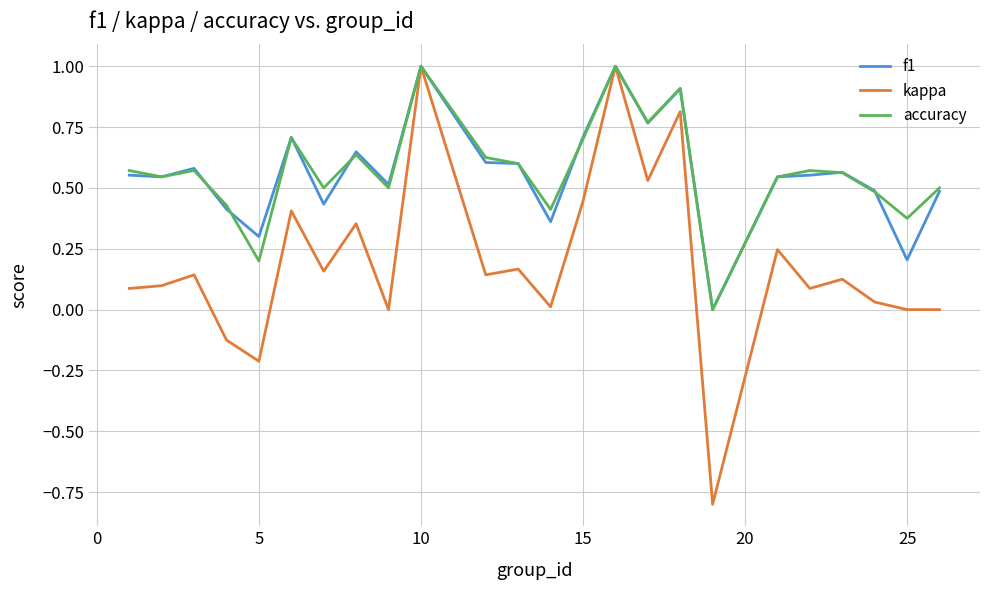

What is the maximum value shown in the chart?

1.0